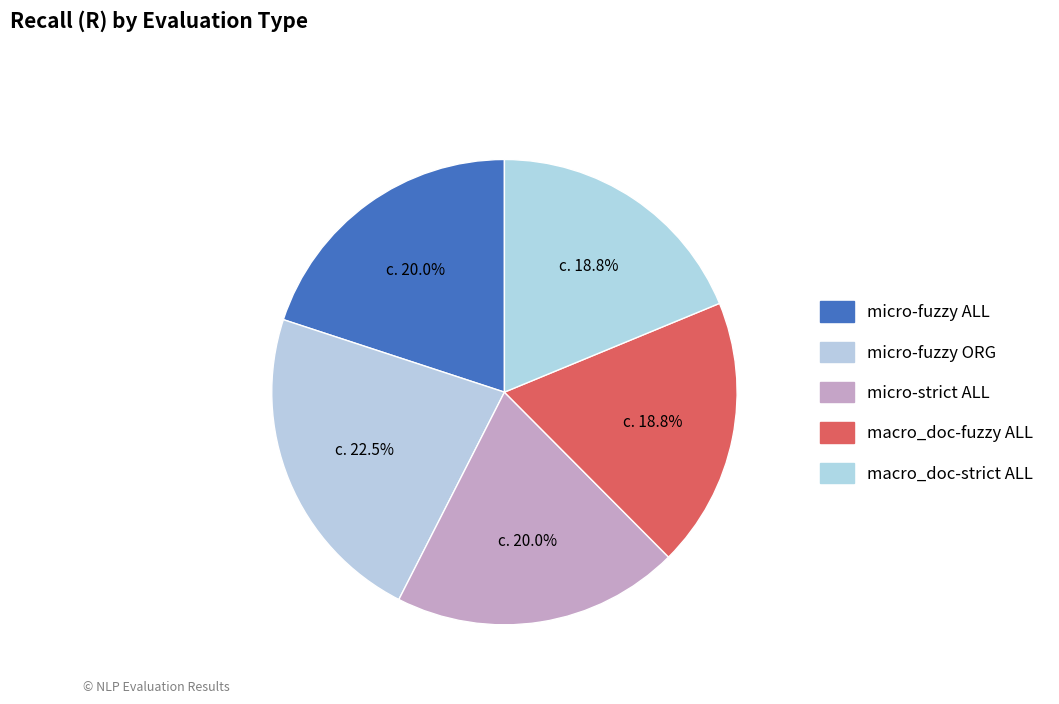

How many slices are in this pie chart?

5